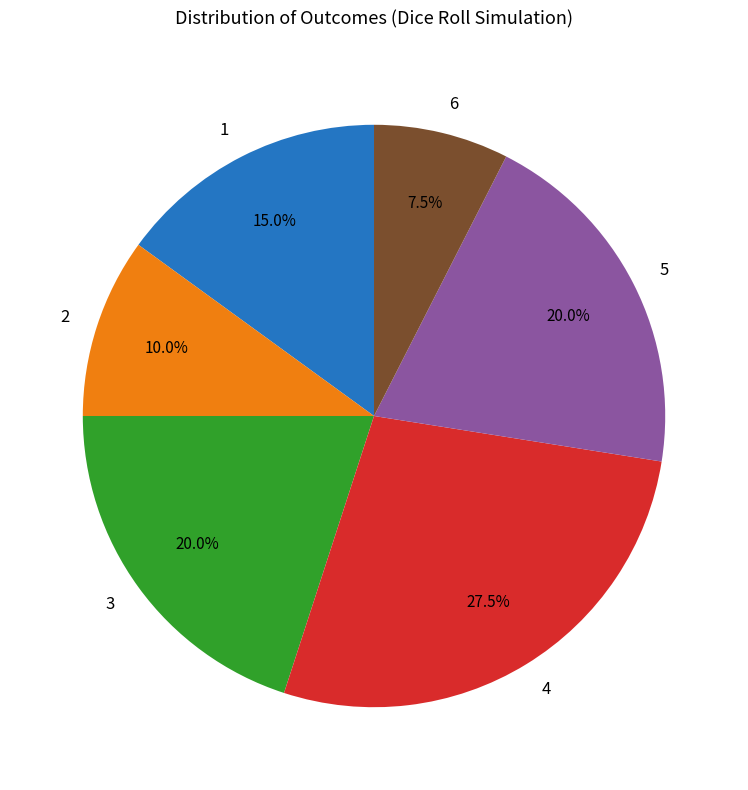

Which slice is the smallest?

6